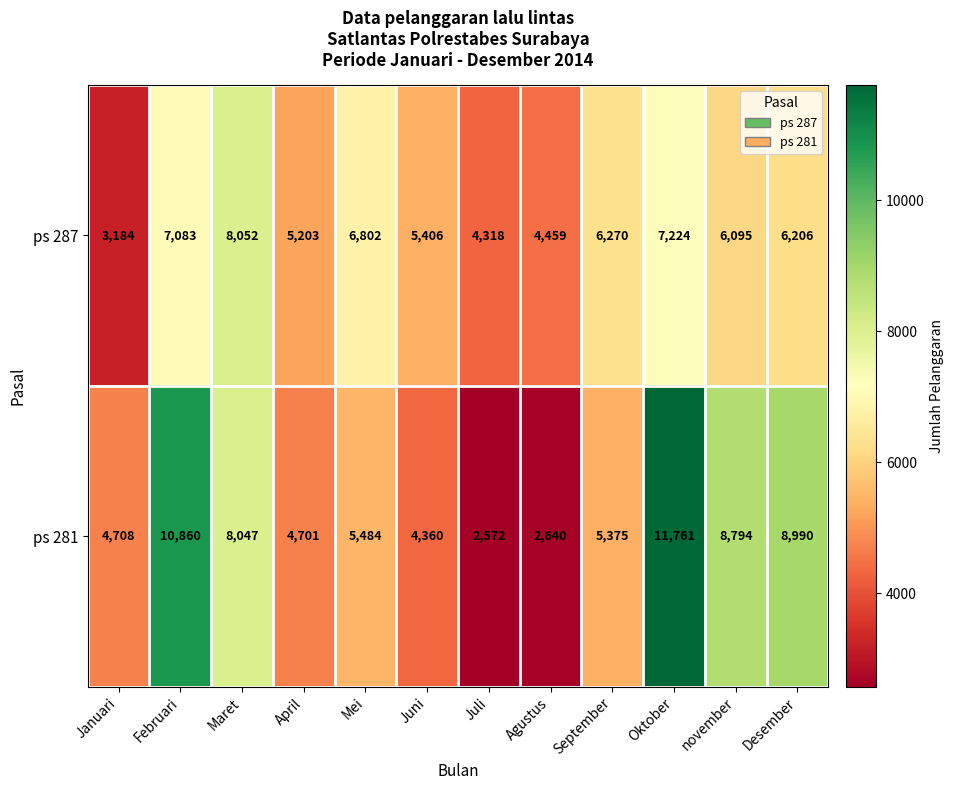

What is the greatest value displayed?

11761